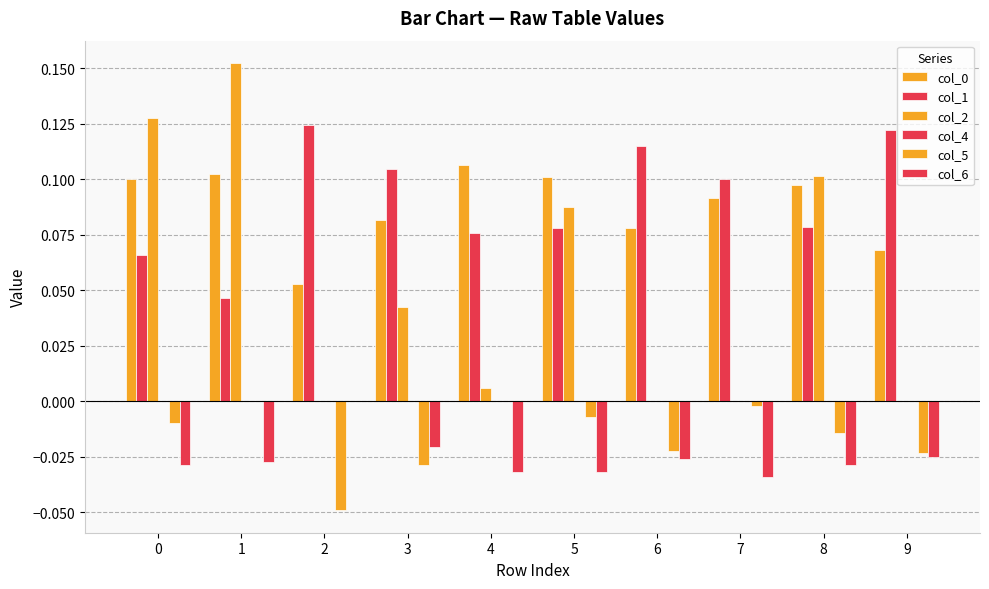

What is the sum of all col_2 values?

0.5